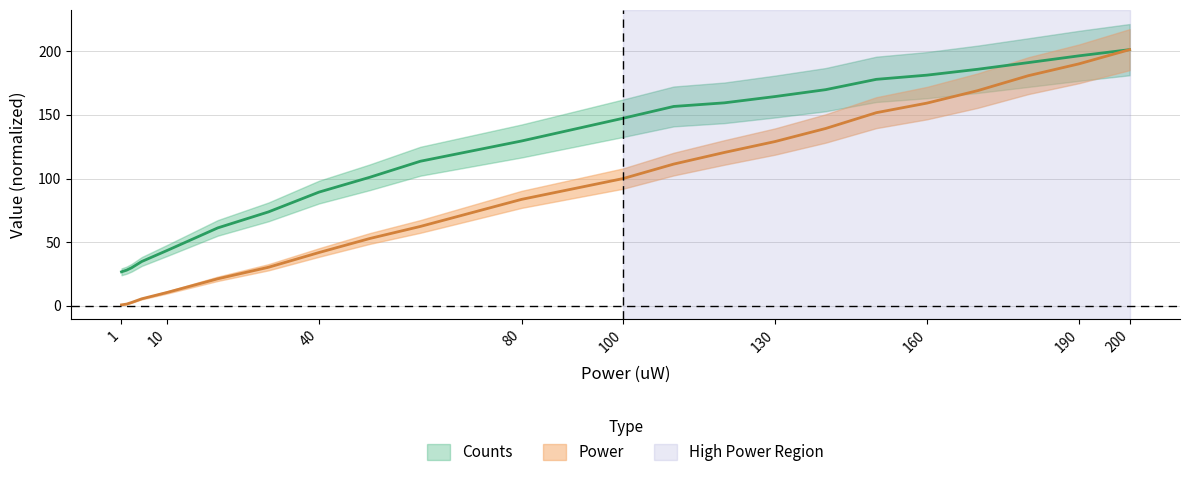

What is the sum of the Counts values at 200 and 20?

262.5